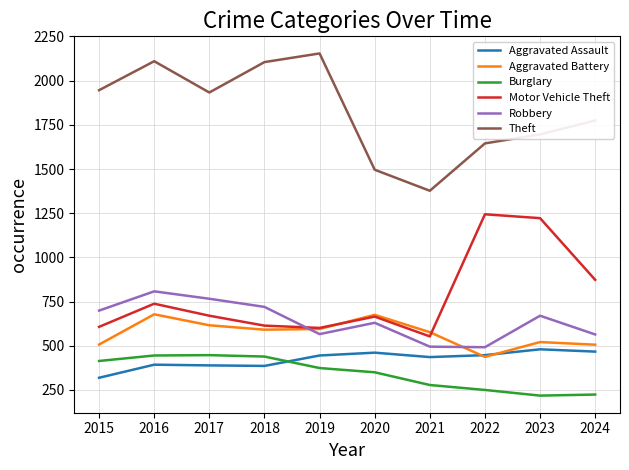

What is the difference between the Aggravated Assault values at 2019 and 2015?

126